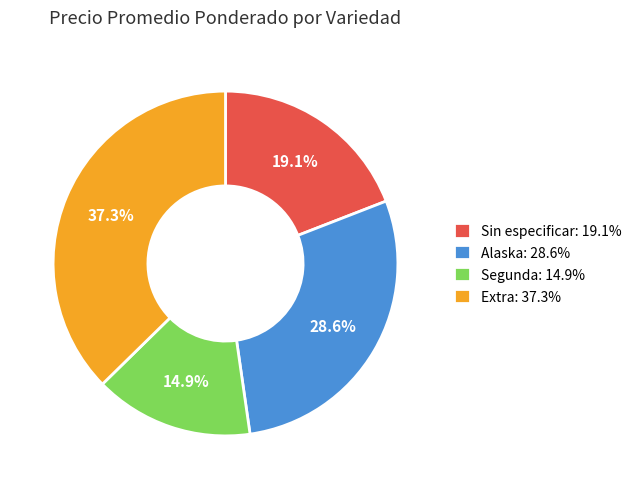

To the nearest percent, what is the average slice percentage?

25%